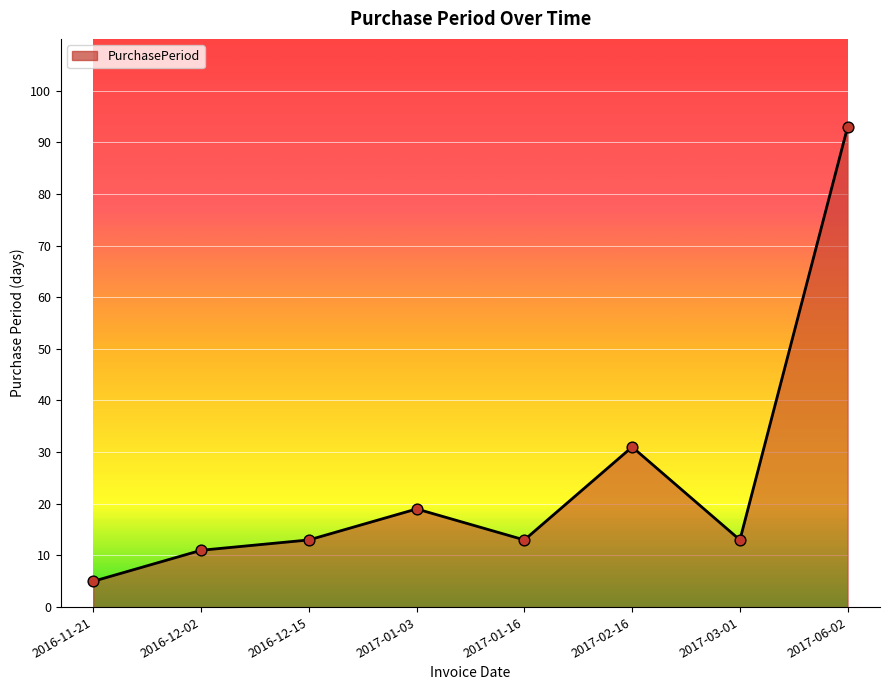

Approximately how many times larger is the value at 2017-06-02 compared to 2017-01-03?

4.9